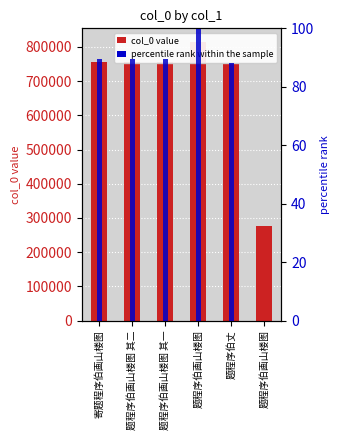

What is the difference between the maximum and minimum values in the col_0 series?

537318.0